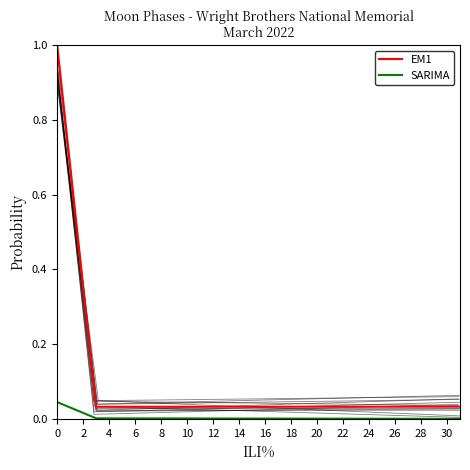

Is the value of SARIMA at 0 greater than the value of EM1 at 0?

No